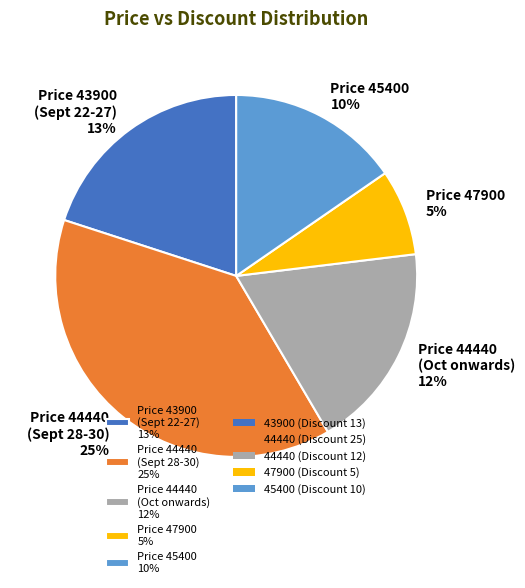

Count the number of slices in the pie.

5